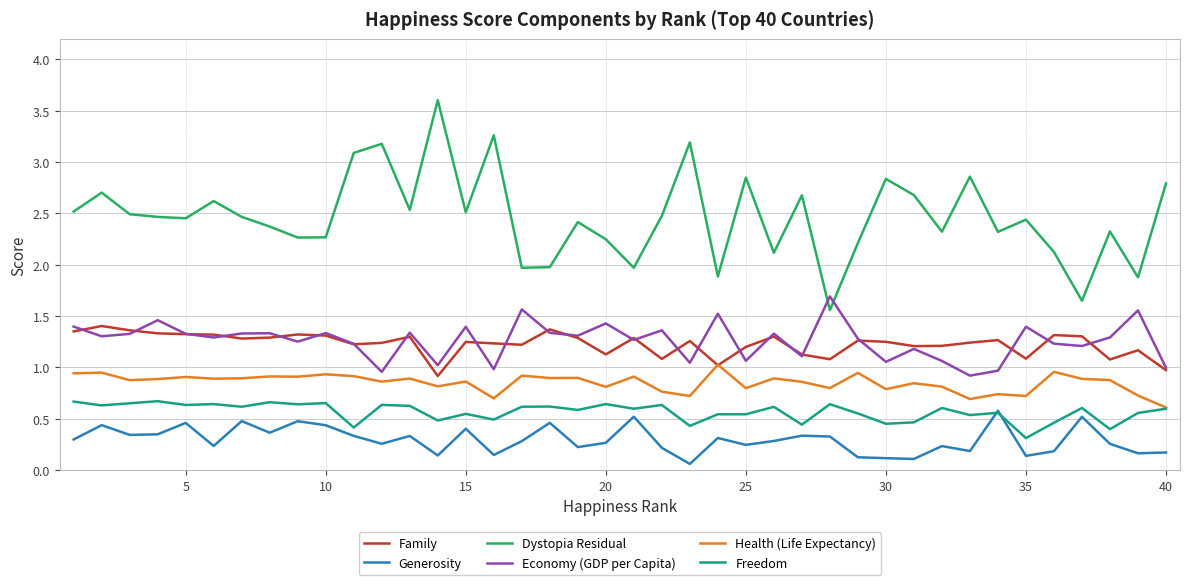

Which series has the widest spread of values?

Dystopia Residual